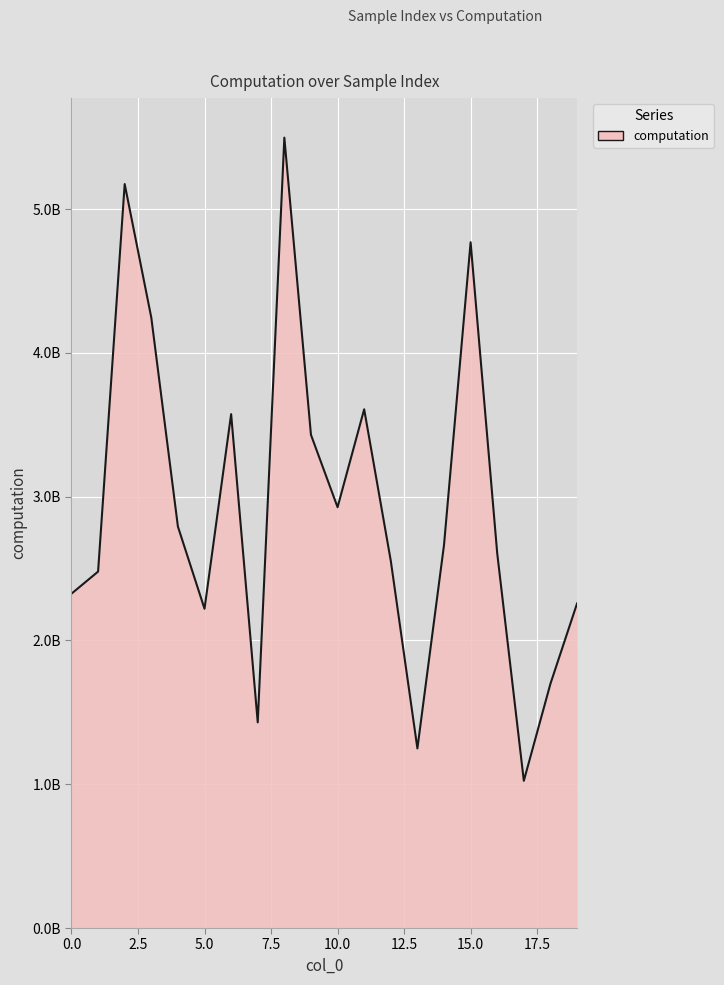

What is the value of the 7th point from the left?

3574369119.6